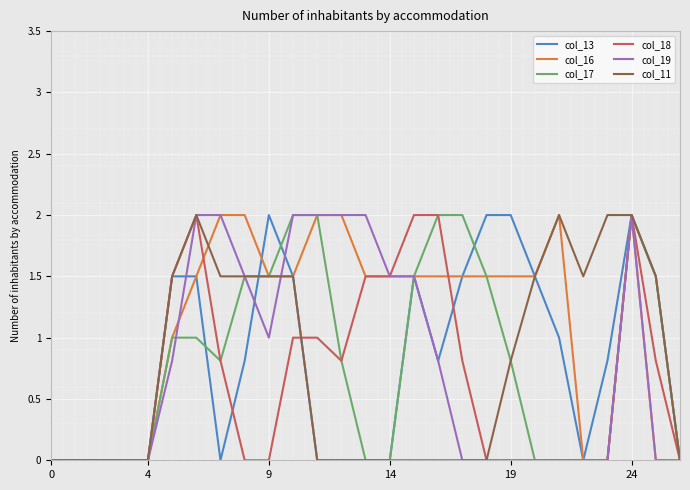

What is the maximum value shown in the chart?

2.0